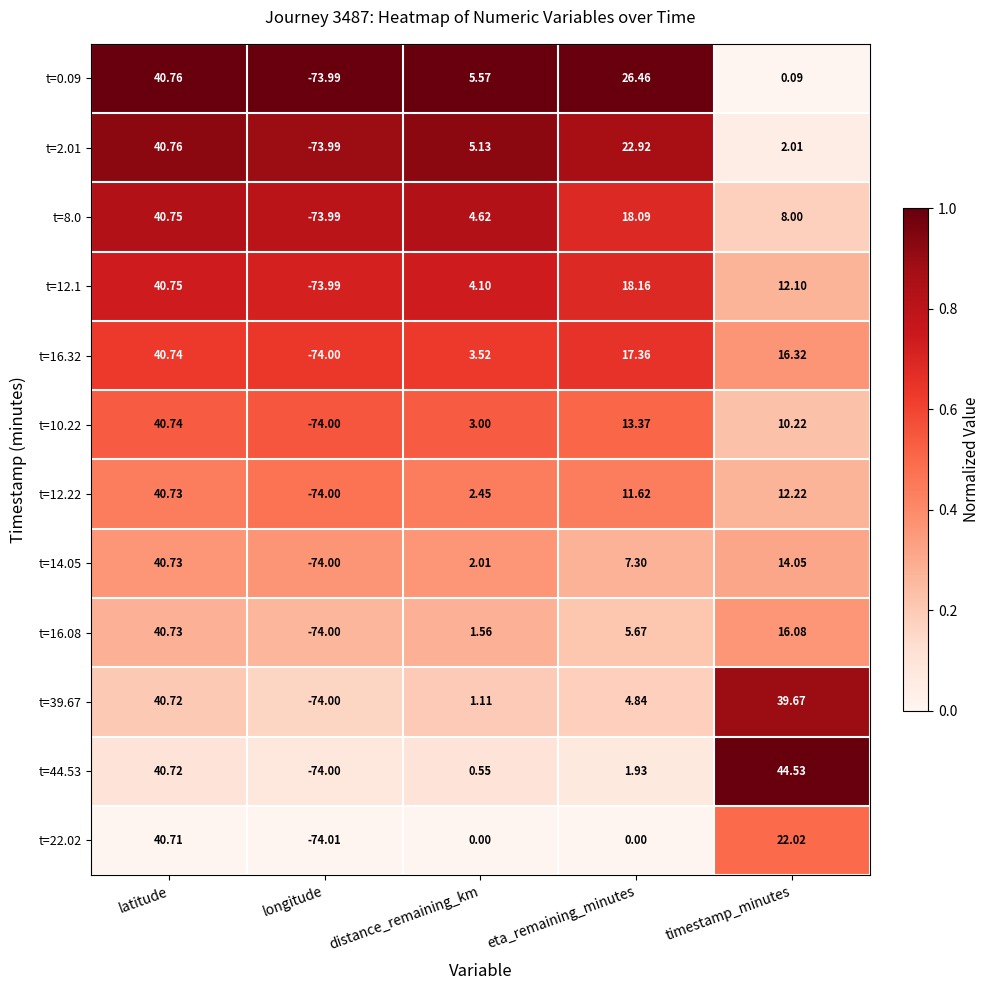

List the labels in order of t=16.08 value, largest first.

latitude, timestamp_minutes, eta_remaining_minutes, distance_remaining_km, longitude